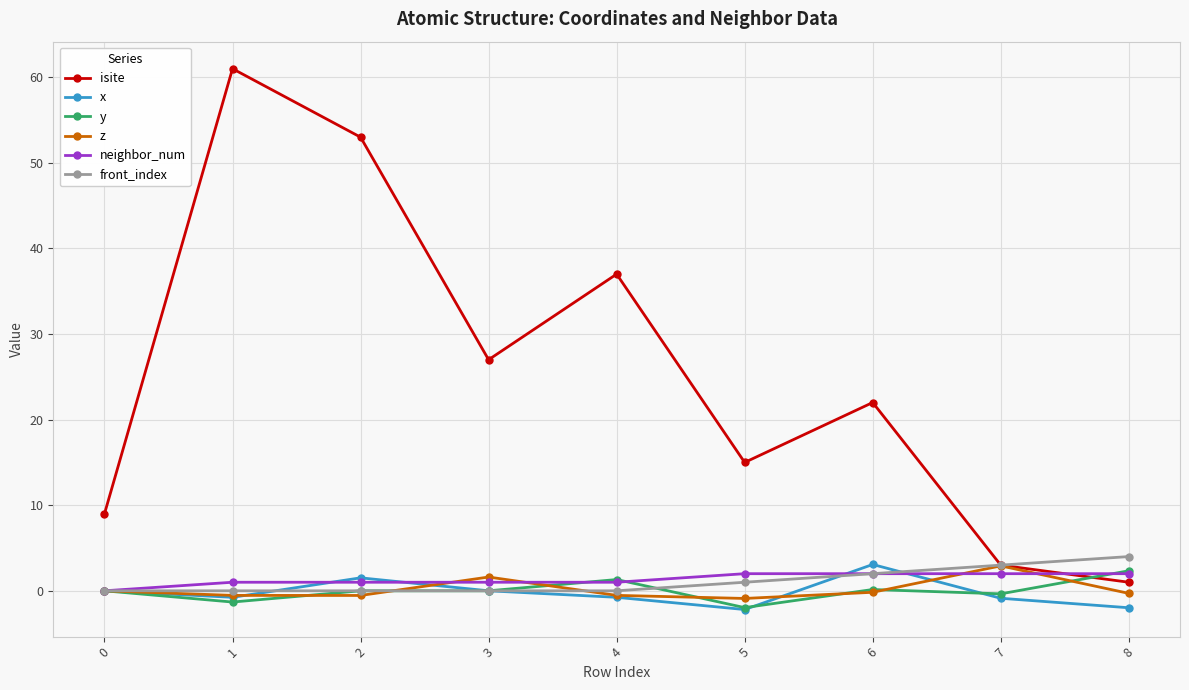

Between 4 and 7, which series saw the biggest shift?

isite